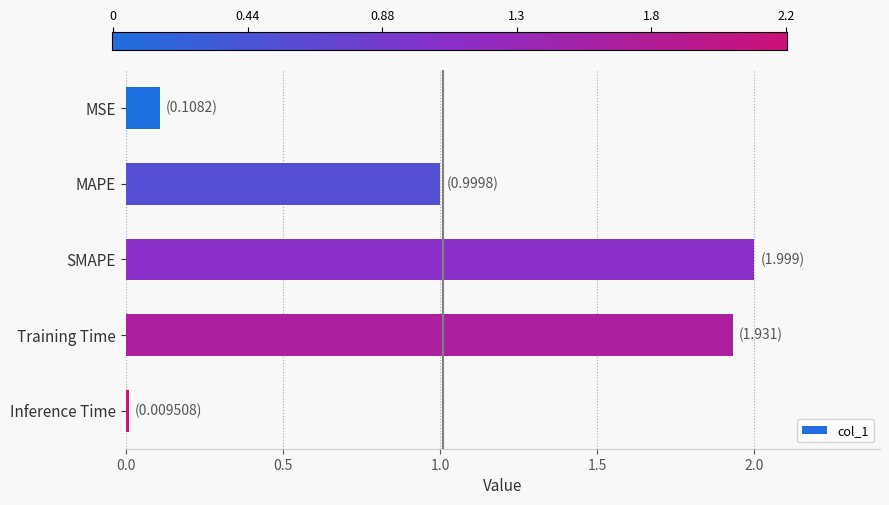

What is the difference between the second highest and second lowest values?

1.8